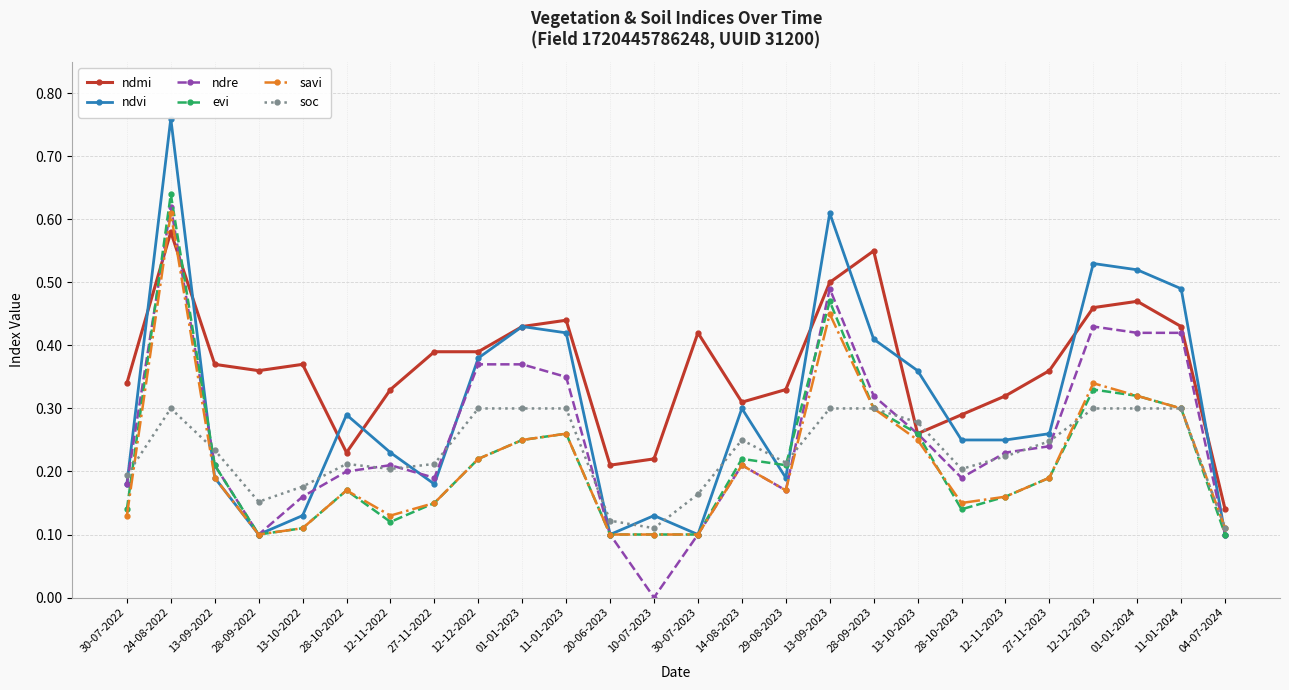

True or false: evi has more than 0 interior local peaks.

True